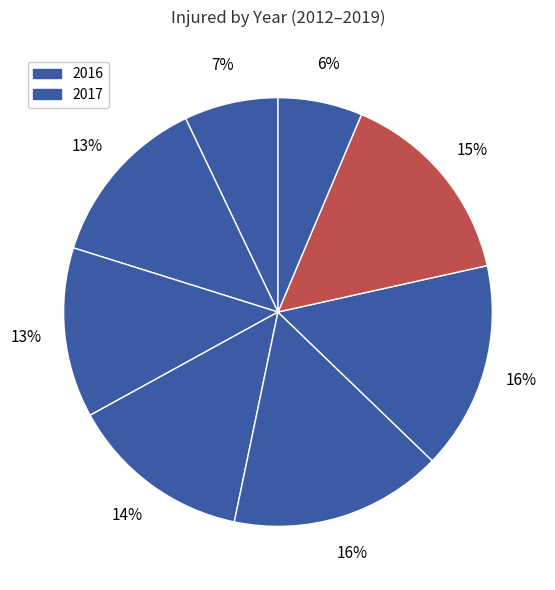

Which slice is the largest?

2016